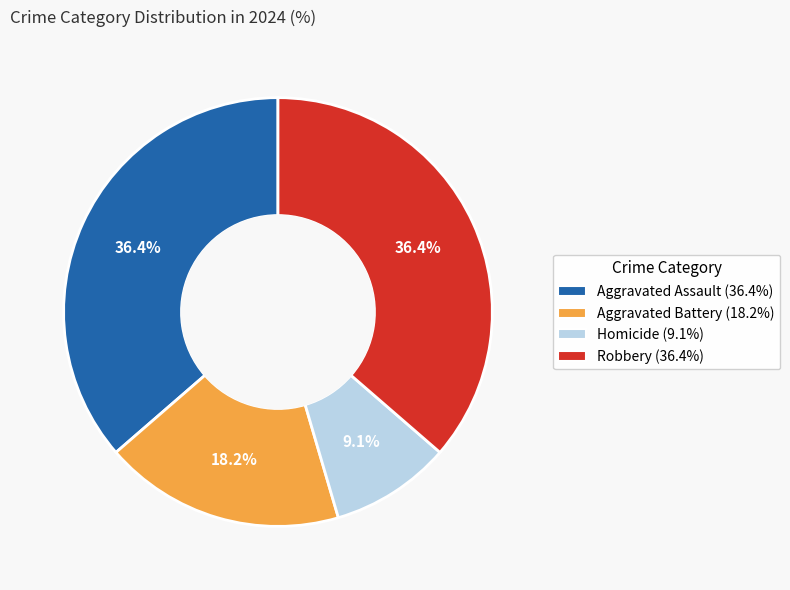

How many segments does this pie chart have?

4